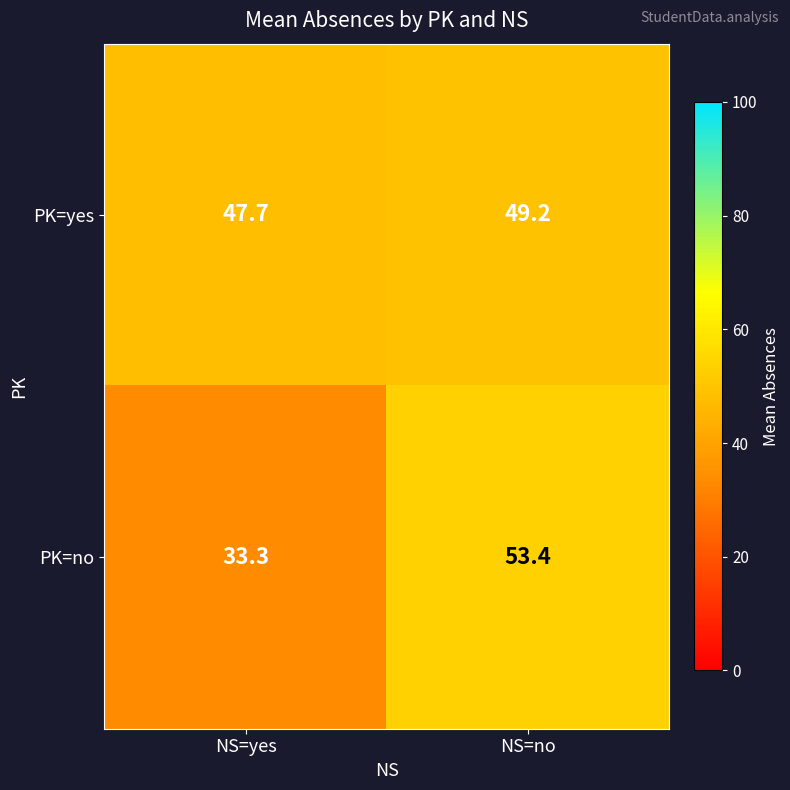

What is the difference between the maximum and minimum values in the PK=no series?

20.1